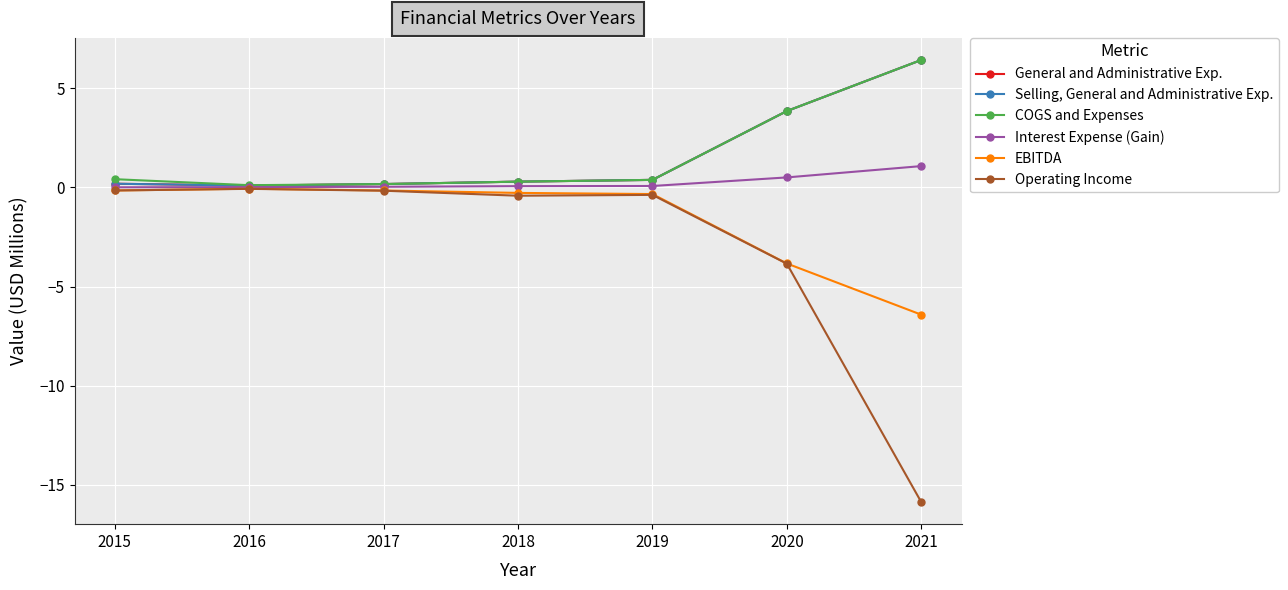

At which category does Operating Income reach its first local peak?

2016